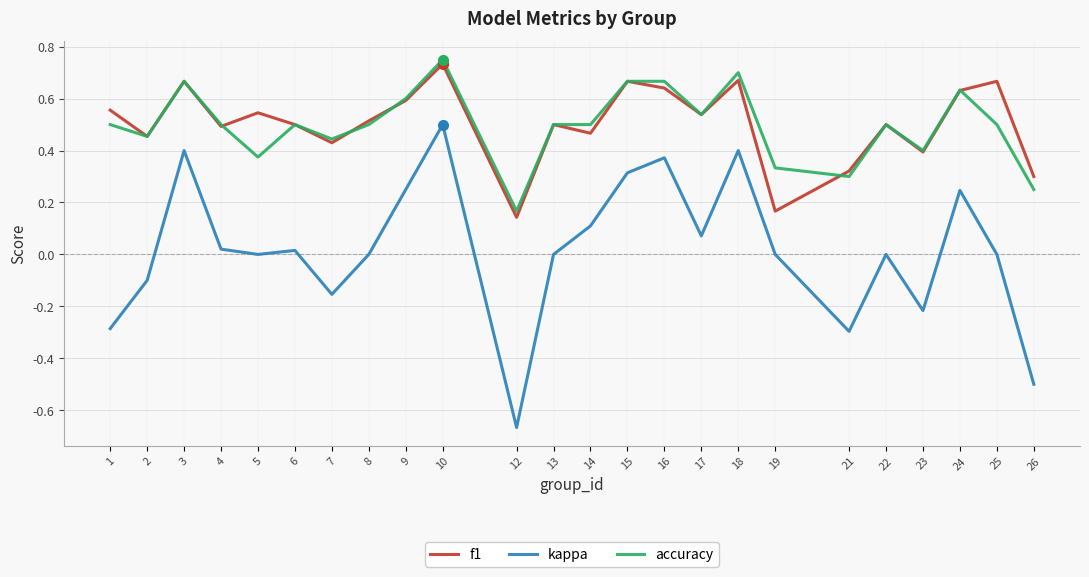

At how many categories does at least one series exceed 0?

24